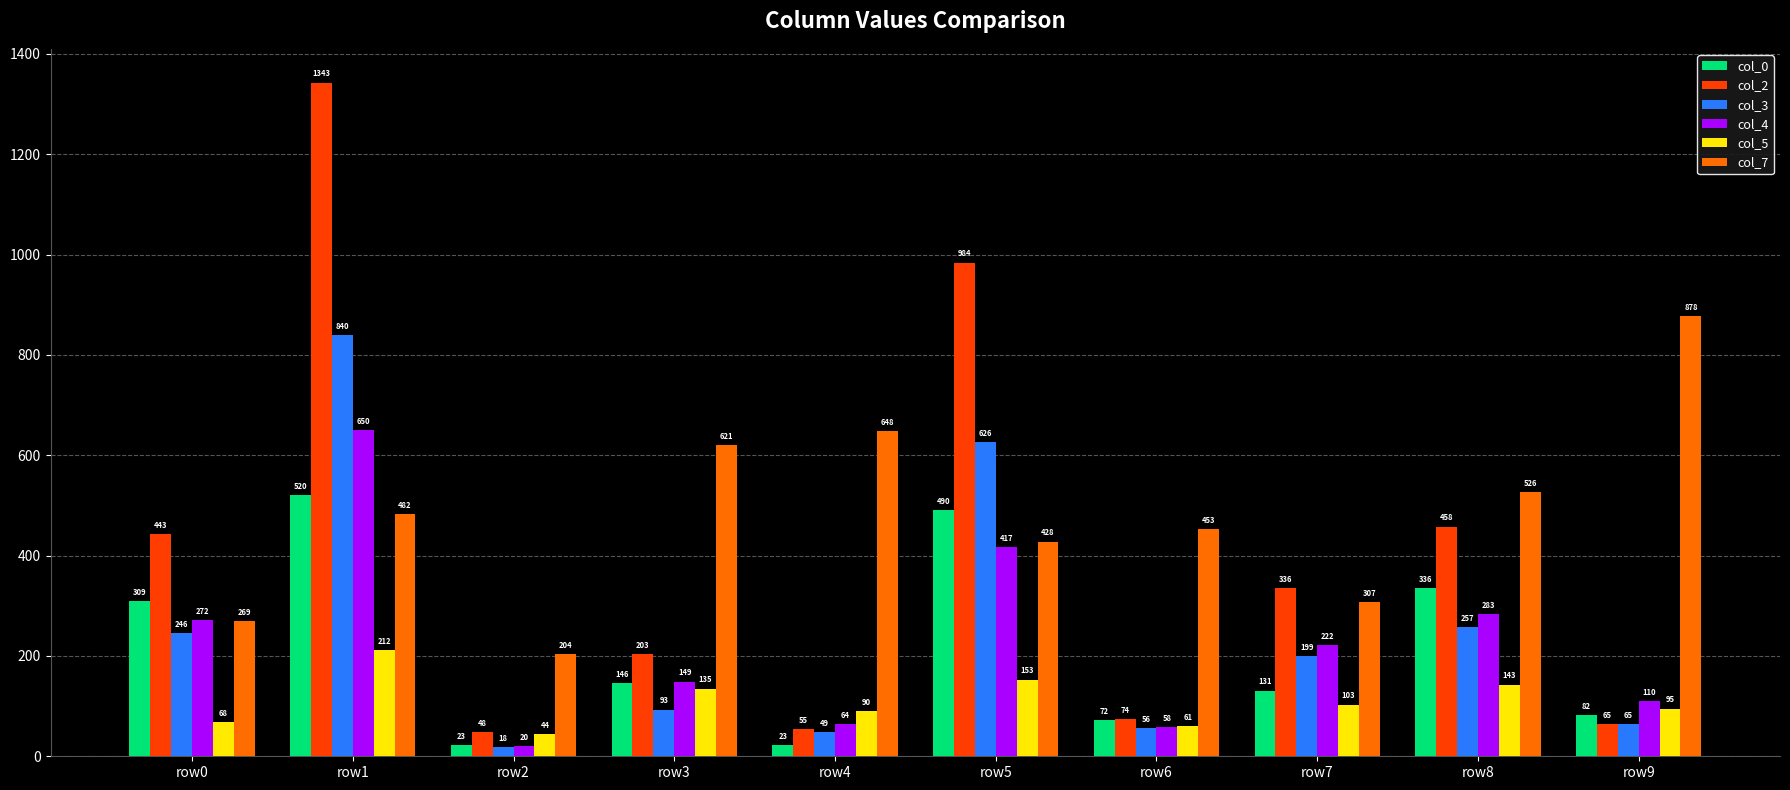

At which category is the sum across all series the highest?

row1